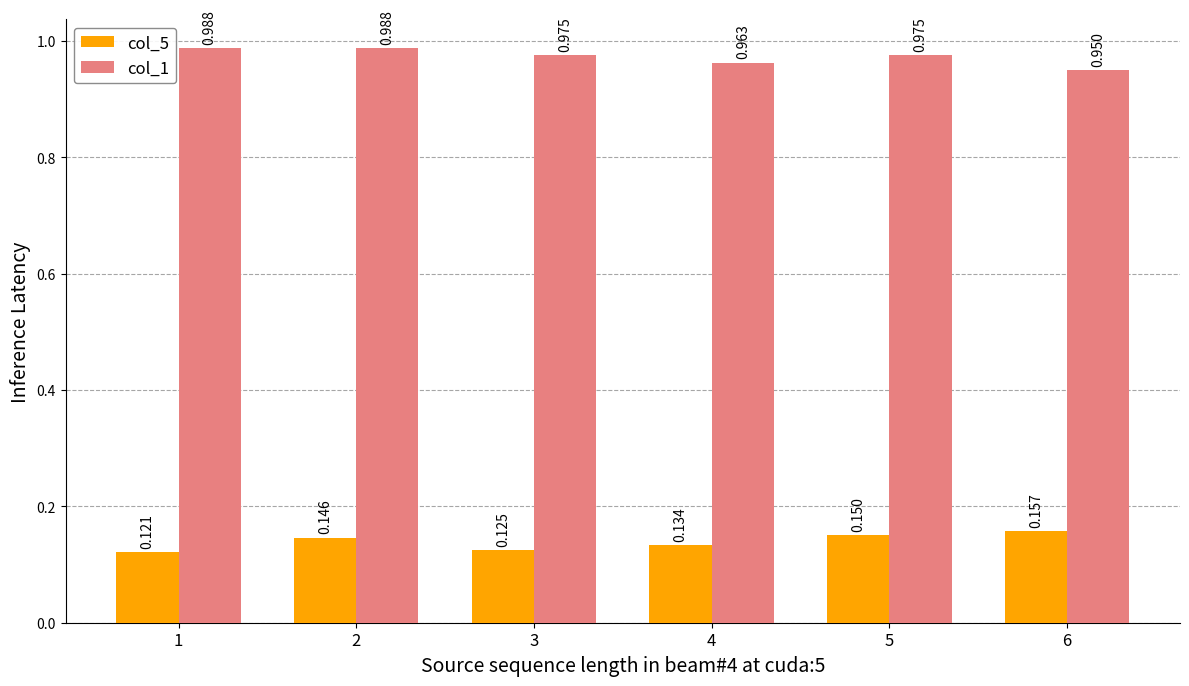

Is the value of col_1 at 2 greater than the value of col_5 at 6?

Yes